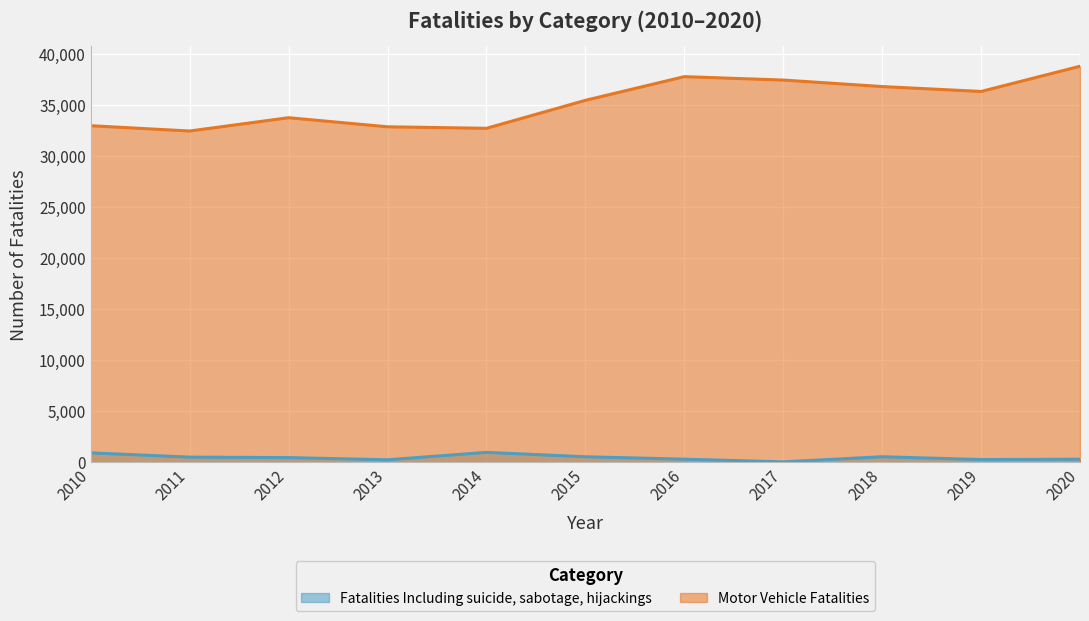

How many lines are shown in the chart?

2